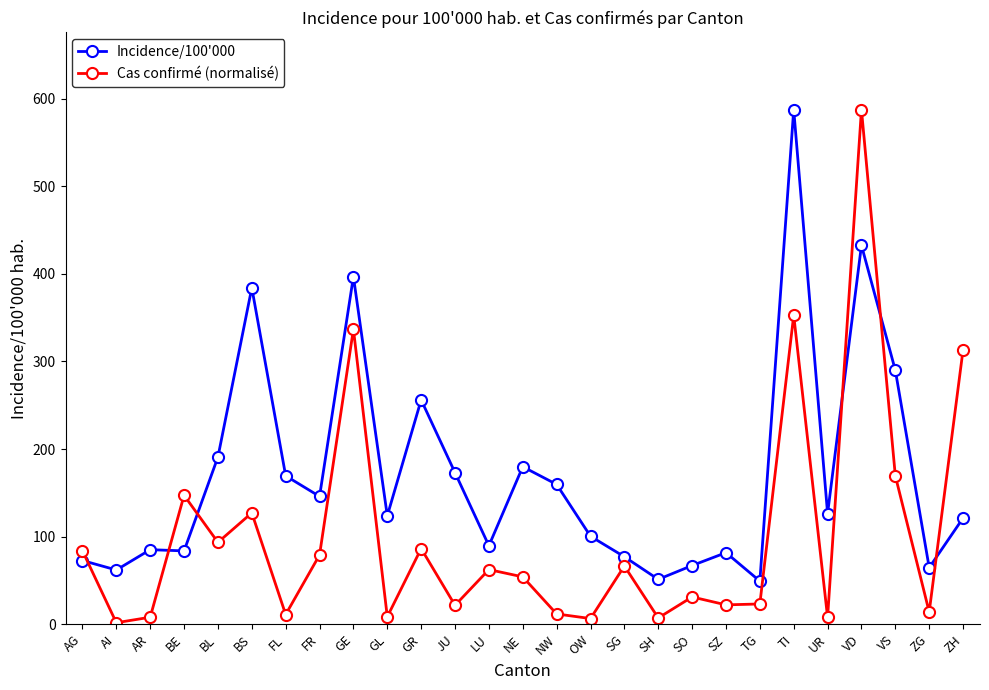

What is the value of the Cas confirmé (normalisé) point at the 16th from the left?

6.5